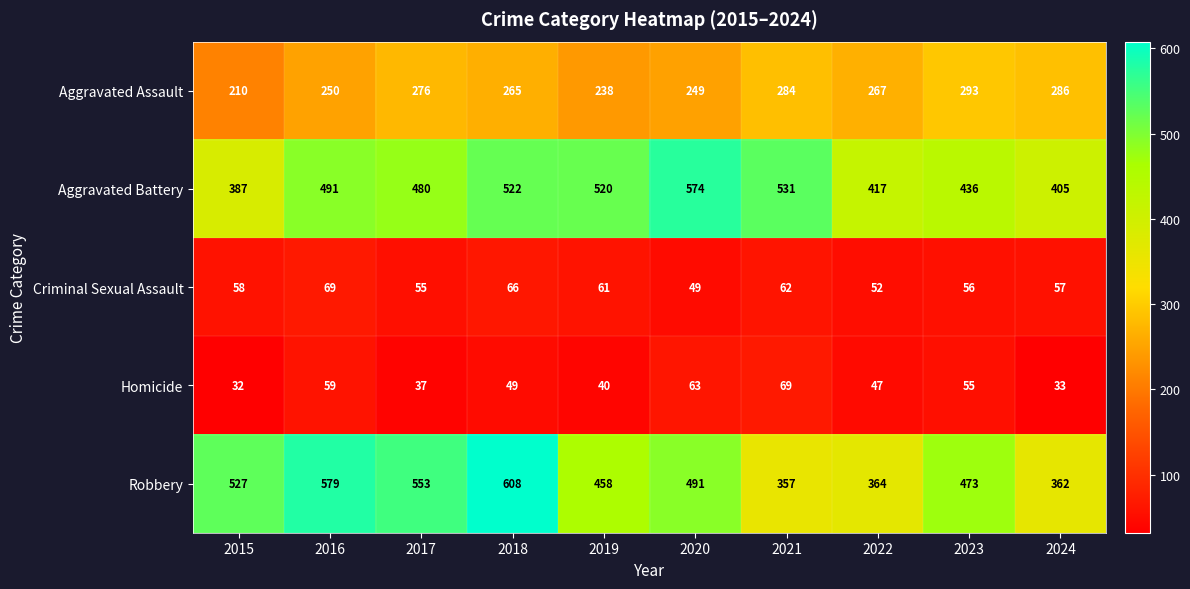

Which series has the largest total across all categories?

Robbery